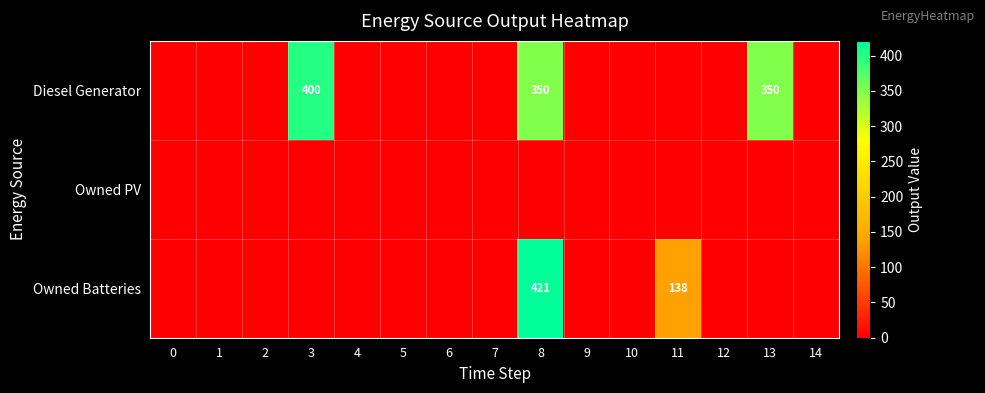

At which label does Owned Batteries reach its peak?

8